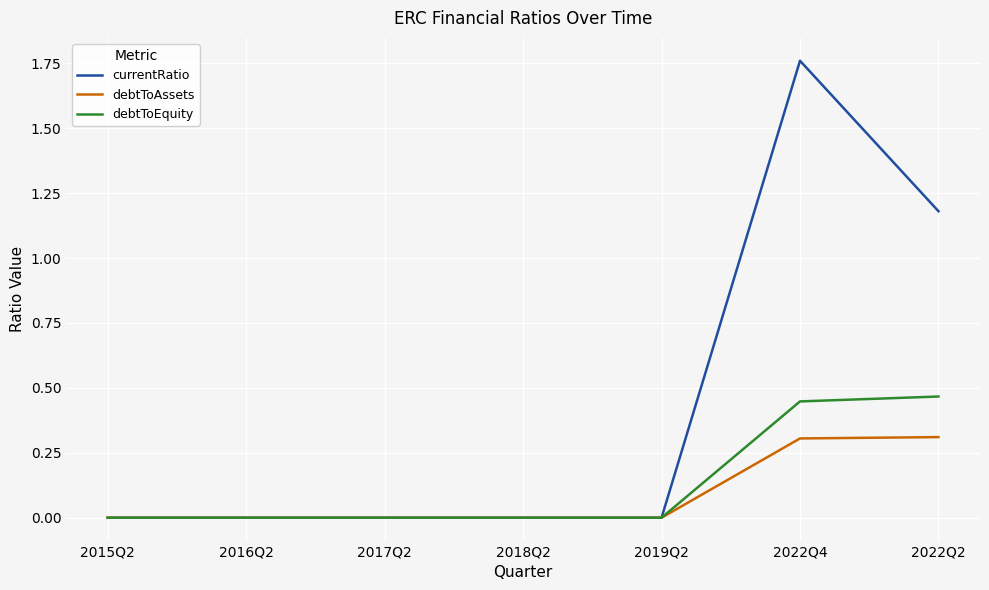

At which category is the sum across all series the highest?

2022Q4